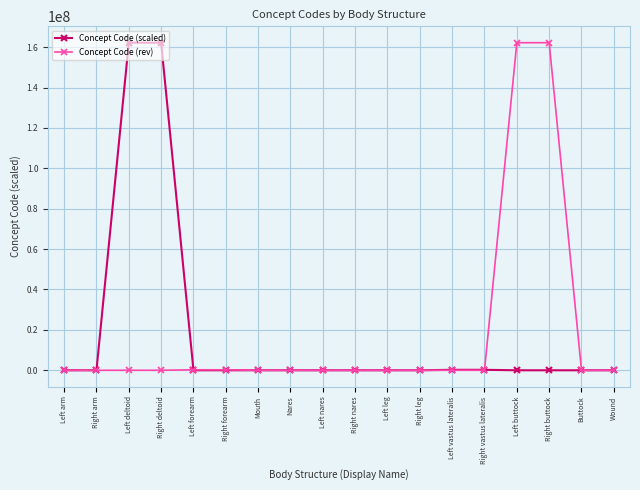

What is the label of the 16th point from the left?

Right buttock